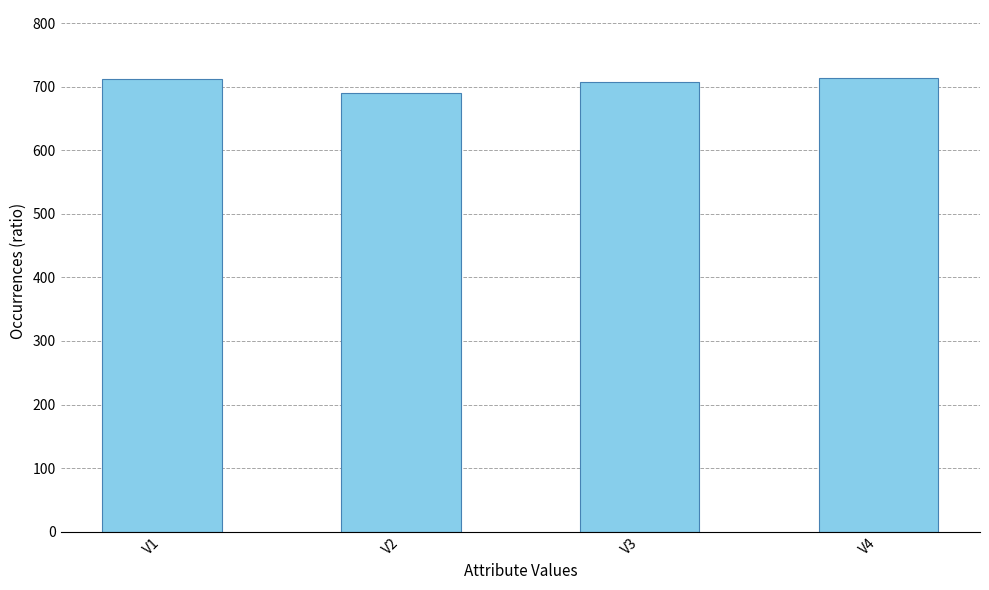

Read the value at V1, to the nearest 10.

710